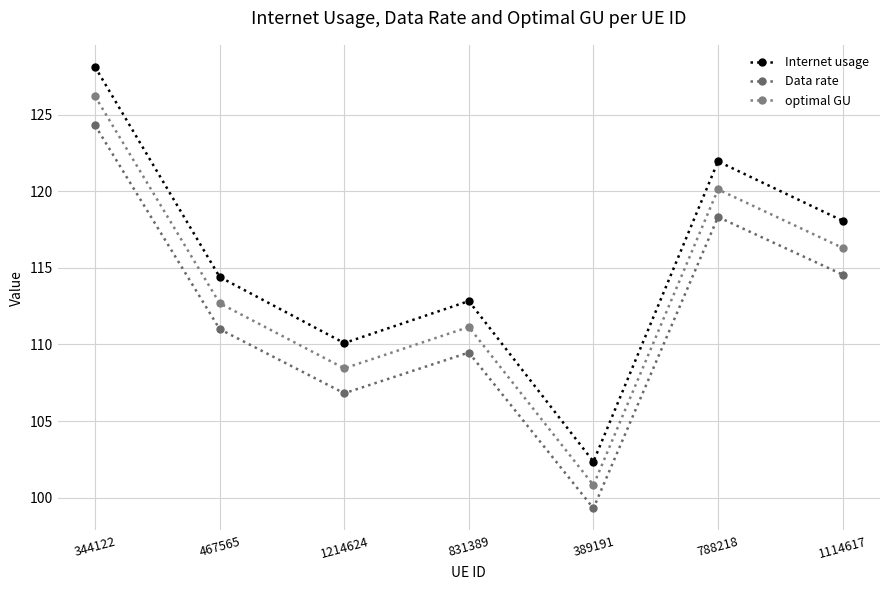

Where does the optimal GU series first go above 112?

344122